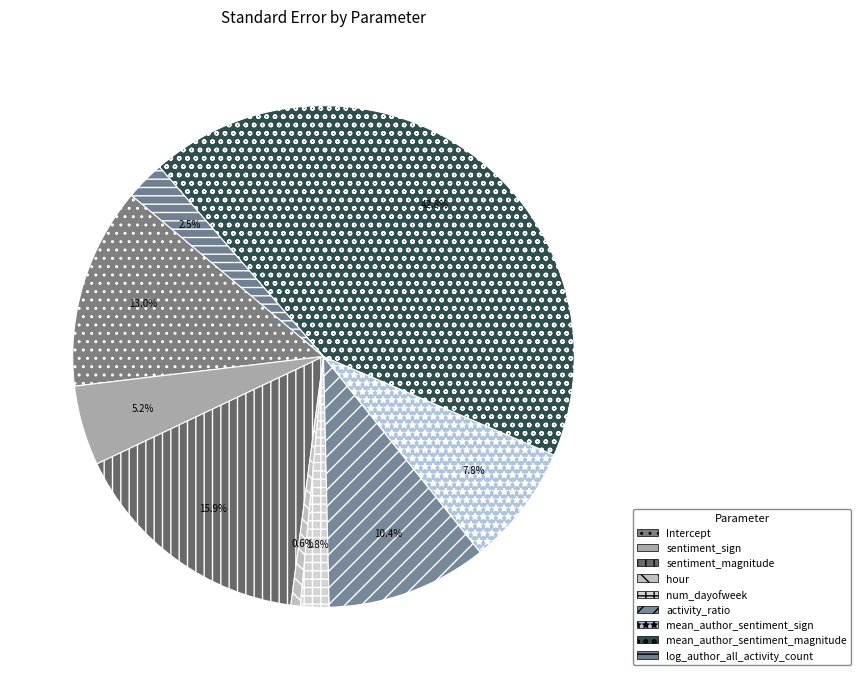

What percentage is the num_dayofweek slice, to the nearest percent?

2%